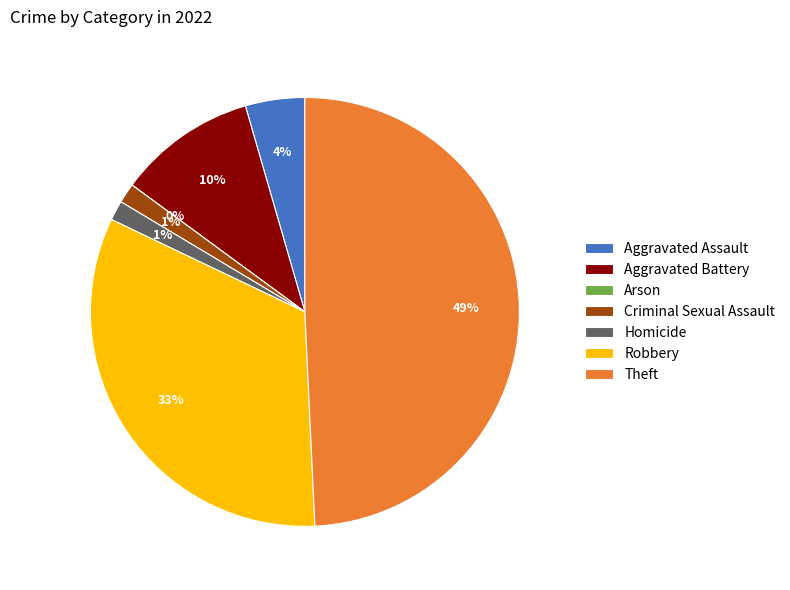

What percentage do Aggravated Battery and Criminal Sexual Assault together represent?

11.9%